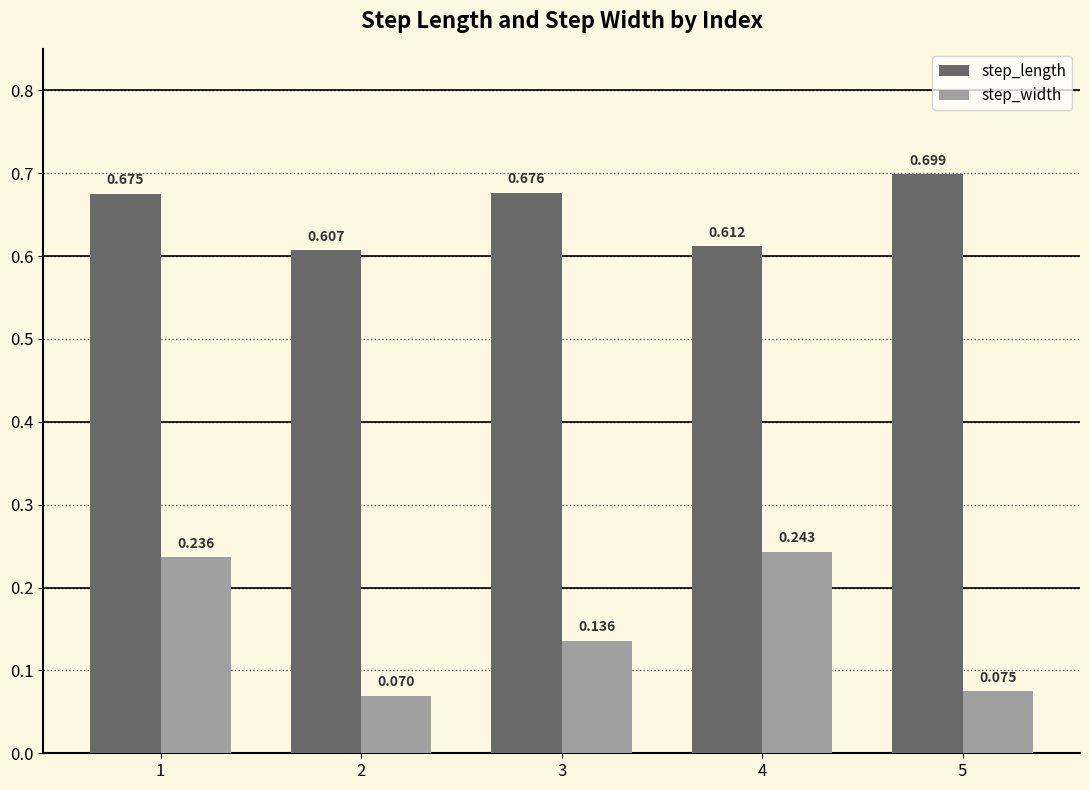

At which category is the sum across all series the highest?

1